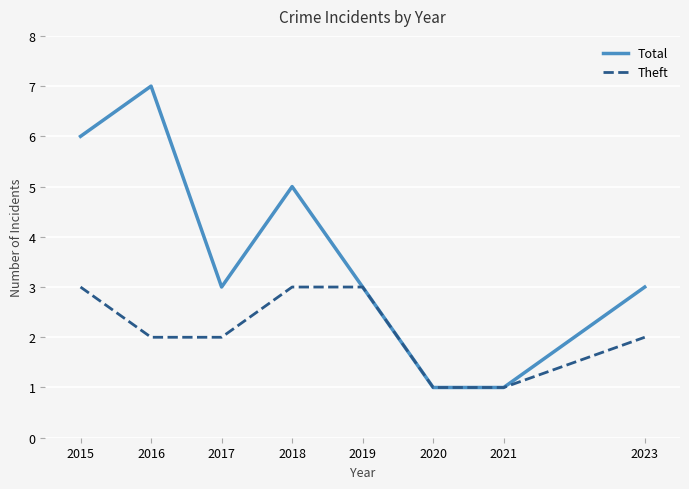

What is the greatest value displayed?

7